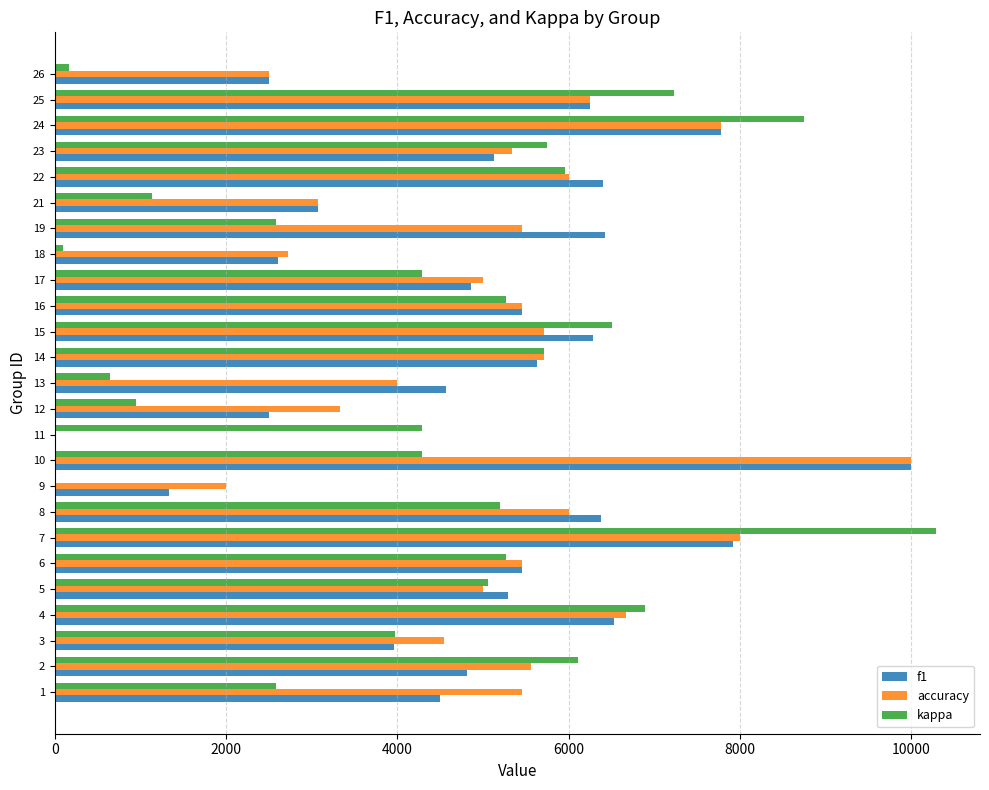

Which series changed the most between 4 and 24?

kappa